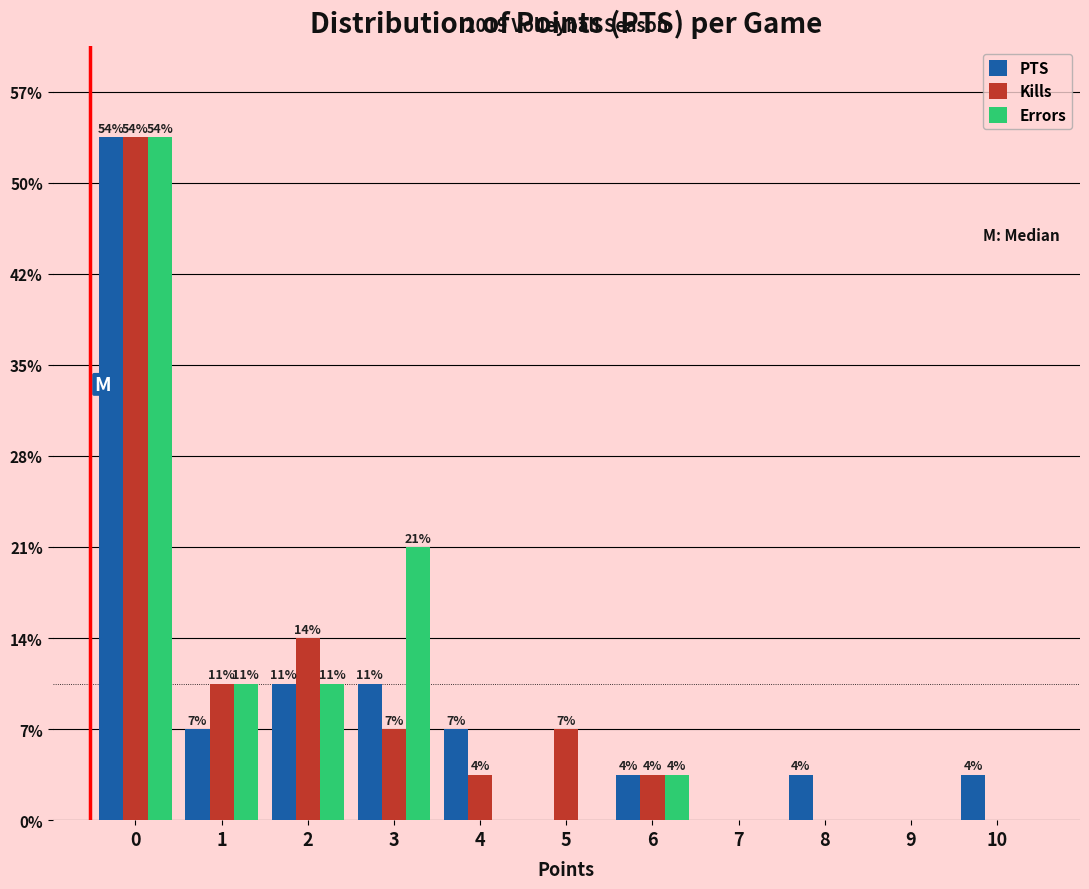

Are the bars grouped side by side (vs. stacked)?

Yes